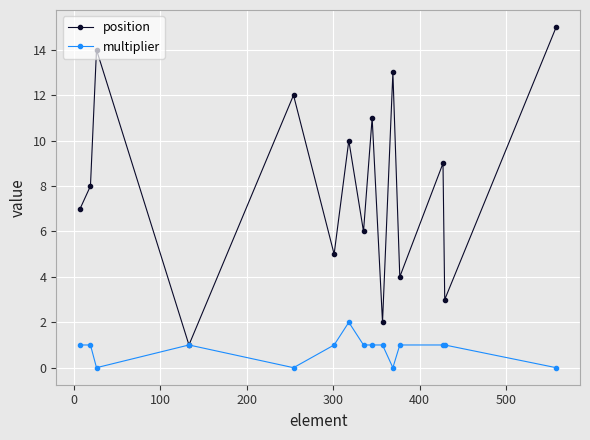

Reading right to left, extract all data points from this chart.

position: 15	3	9	4	13	2	11	6	10	5	12	1	14	8	7
multiplier: 0	1	1	1	0	1	1	1	2	1	0	1	0	1	1